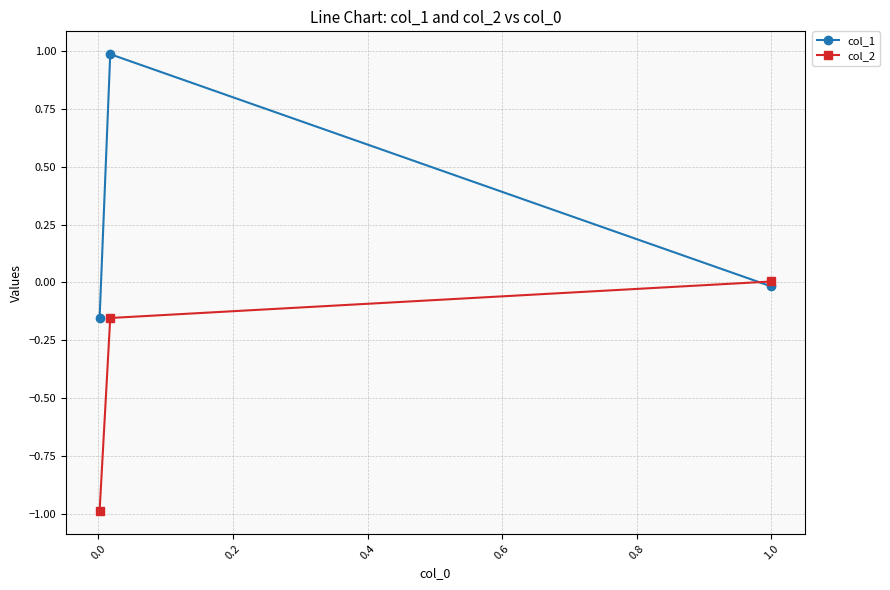

List the series in order of their overall mean, lowest first.

col_2, col_1